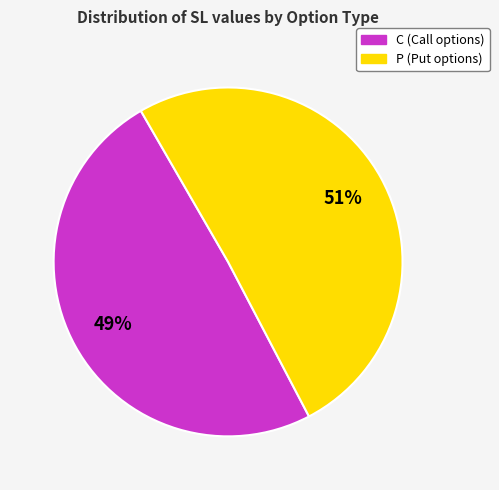

Count the number of slices in the pie.

2